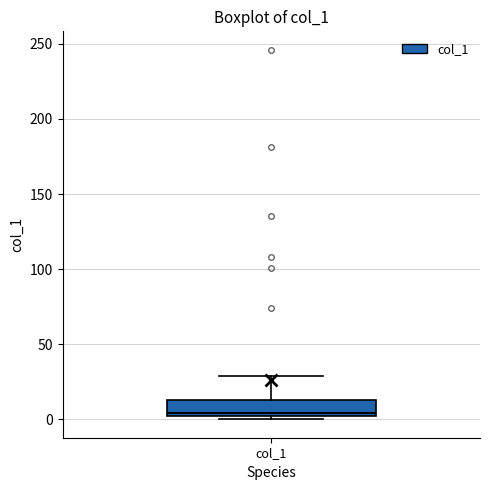

Read this box plot against the y-axis: the position of the median line, the range covered by the box, and the ends of both whiskers. The values are not printed on the chart, so give them approximately, as read against the axis.

median 5, box 0 to 15, whiskers 0 (just below the box's lower edge) to 30